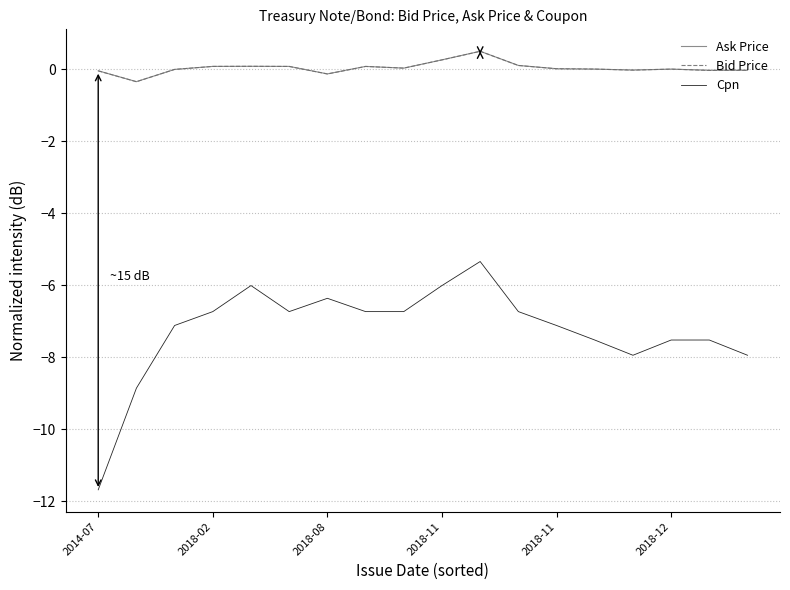

How many lines are shown in the chart?

3